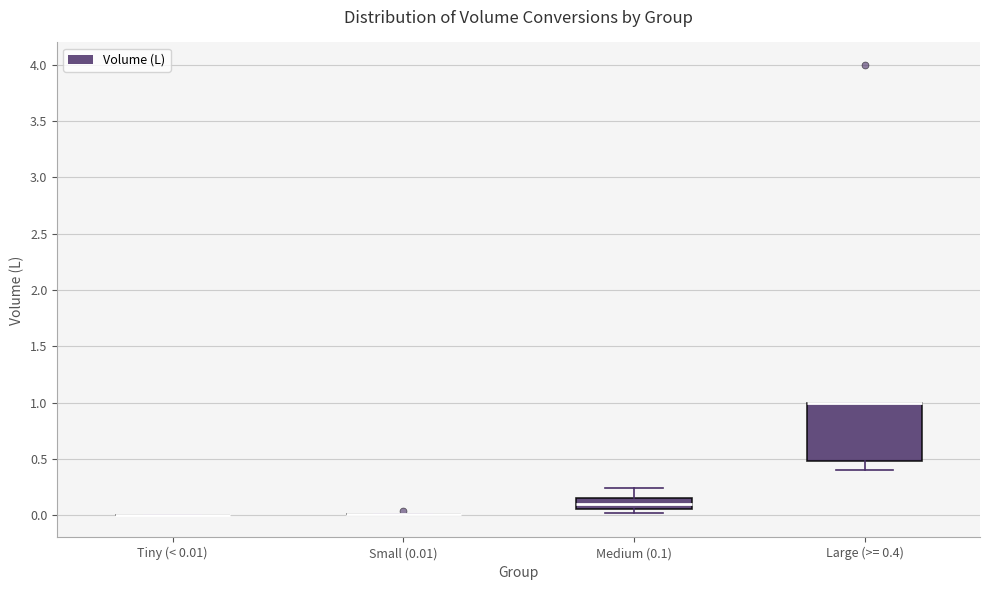

Which box is the tallest, from its lower edge to its upper edge?

Large (>= 0.4)